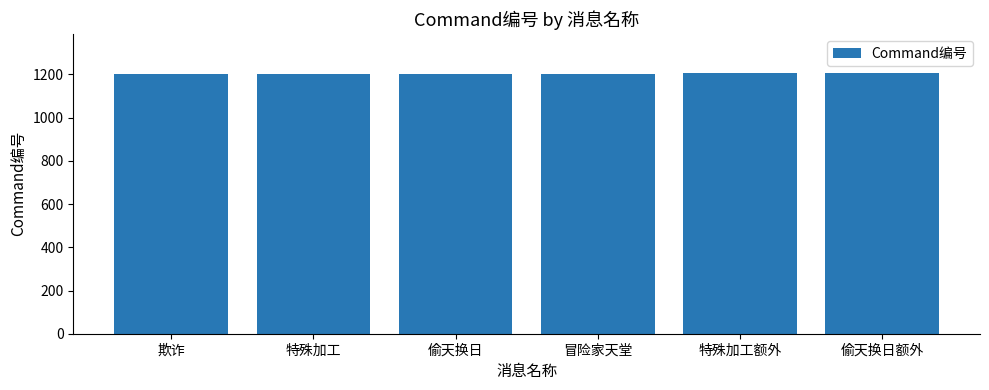

The value at 冒险家天堂 is 1583. True or false?

False